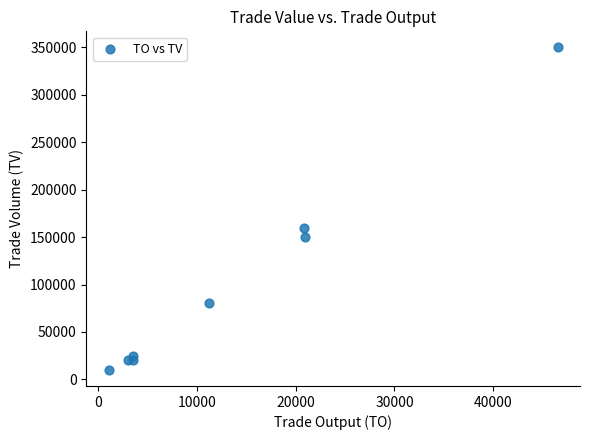

What is the range of Y values (max minus min)?

340000